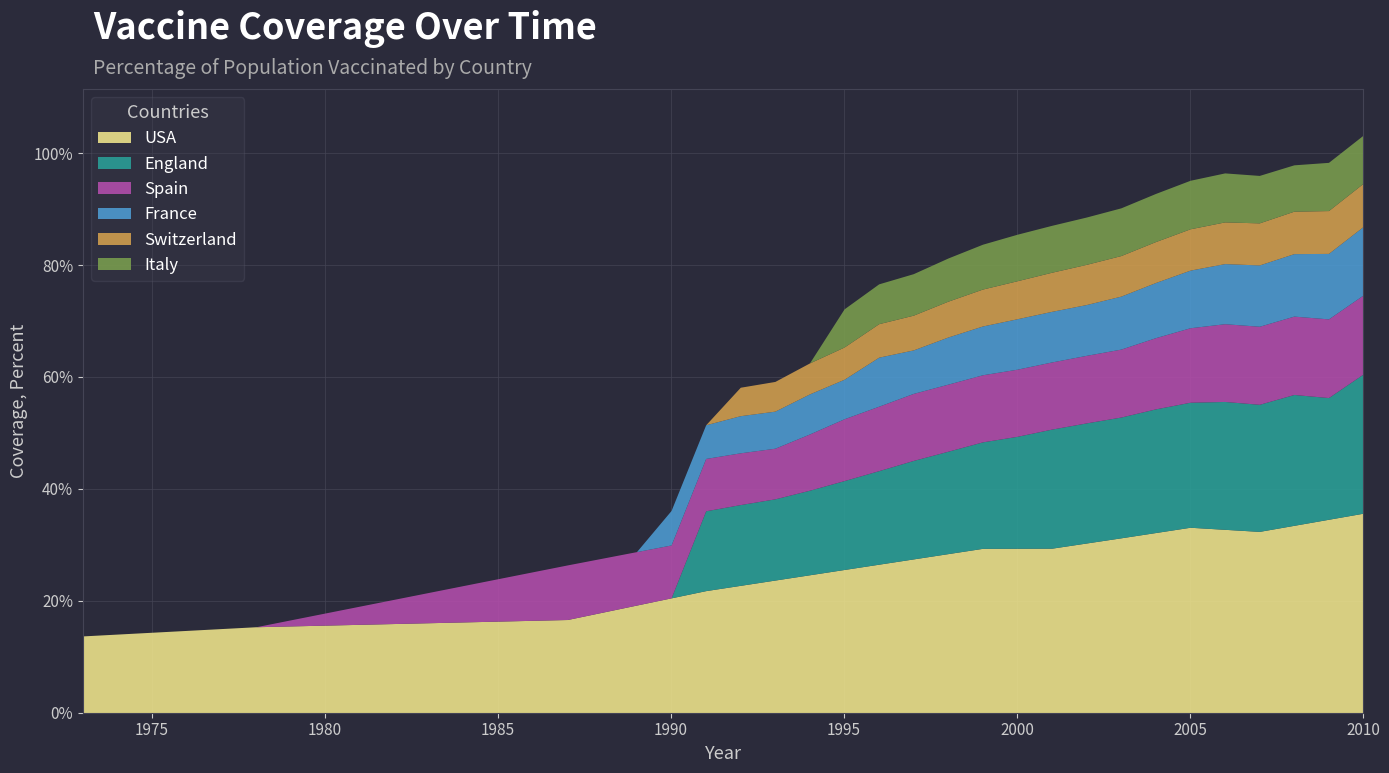

Reading left to right, transcribe all the data shown in this chart.

USA: 1973=13.7	1978=15.4	1987=16.7	1988=17.9	1989=19.2	1990=20.5	1991=21.8	1992=22.8	1993=23.7	1994=24.7	1995=25.6	1996=26.5	1997=27.5	1998=28.4	1999=29.4	2000=29.4	2001=29.4	2002=30.3	2003=31.3	2004=32.2	2005=33.1	2006=32.8	2007=32.4	2008=33.5	2009=34.6	2010=35.7
Spain: 1973=0.0	1978=0.0	1987=9.8	1988=9.7	1989=9.6	1990=9.5	1991=9.4	1992=9.3	1993=9.0	1994=10.1	1995=11.1	1996=11.5	1997=12.0	1998=12.0	1999=12.0	2000=12.0	2001=12.0	2002=12.1	2003=12.1	2004=12.7	2005=13.3	2006=13.9	2007=13.9	2008=14.0	2009=14.1	2010=14.1
France: 1973=0.0	1978=0.0	1987=0.0	1988=0.0	1989=0.0	1990=6.2	1991=6.0	1992=6.6	1993=6.6	1994=7.2	1995=7.1	1996=8.8	1997=7.8	1998=8.4	1999=8.7	2000=9.0	2001=9.0	2002=9.1	2003=9.5	2004=9.9	2005=10.3	2006=10.7	2007=11.0	2008=11.2	2009=11.7	2010=12.2
England: 1973=0.0	1978=0.0	1987=0.0	1988=0.0	1989=0.0	1990=0.0	1991=14.3	1992=14.4	1993=14.5	1994=15.1	1995=15.9	1996=16.7	1997=17.6	1998=18.3	1999=19.0	2000=20.0	2001=21.3	2002=21.5	2003=21.6	2004=22.1	2005=22.3	2006=22.9	2007=22.7	2008=23.4	2009=21.8	2010=24.9
Switzerland: 1973=0.0	1978=0.0	1987=0.0	1988=0.0	1989=0.0	1990=0.0	1991=0.0	1992=5.1	1993=5.3	1994=5.5	1995=5.8	1996=6.0	1997=6.2	1998=6.4	1999=6.6	2000=6.8	2001=7.0	2002=7.2	2003=7.3	2004=7.3	2005=7.4	2006=7.5	2007=7.5	2008=7.6	2009=7.7	2010=7.7
Italy: 1973=0.0	1978=0.0	1987=0.0	1988=0.0	1989=0.0	1990=0.0	1991=0.0	1992=0.0	1993=0.0	1994=0.0	1995=6.8	1996=7.1	1997=7.4	1998=7.7	1999=8.0	2000=8.3	2001=8.4	2002=8.5	2003=8.5	2004=8.6	2005=8.7	2006=8.8	2007=8.5	2008=8.3	2009=8.6	2010=8.6